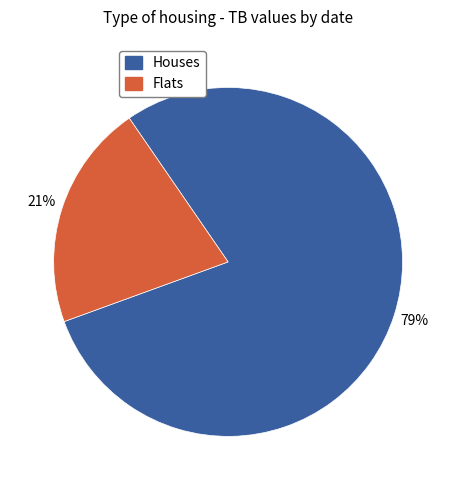

To the nearest percent, what is the average slice percentage?

50%